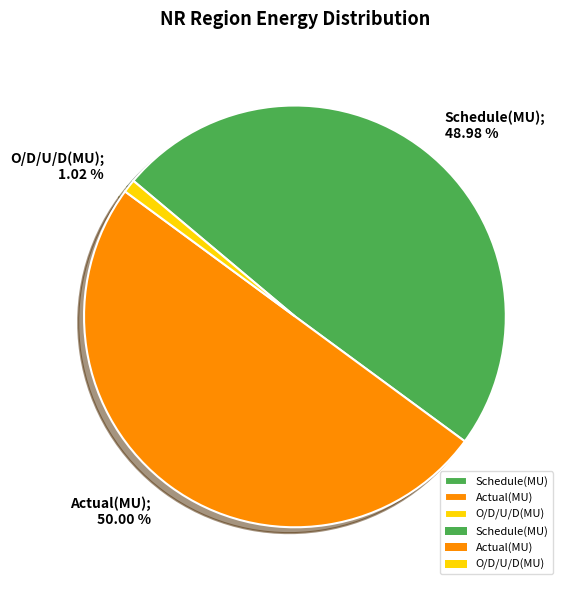

To the nearest percent, what is the difference between the largest and smallest slice percentages?

49%